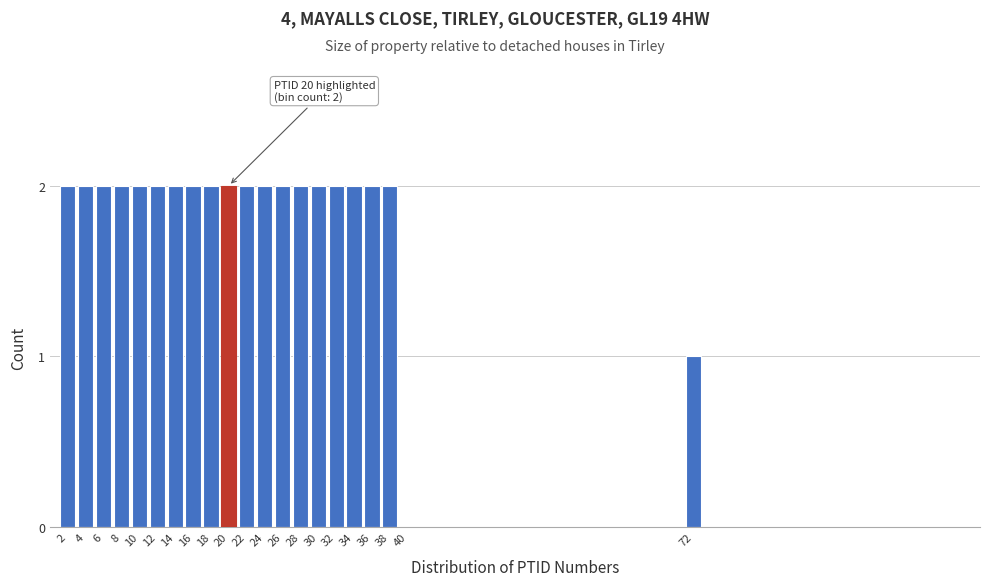

Reading left to right, what are all the values shown in this chart?

2=2	4=2	6=2	8=2	10=2	12=2	14=2	16=2	18=2	20=2	22=2	24=2	26=2	28=2	30=2	32=2	34=2	36=2	38=2	40=0	72=1